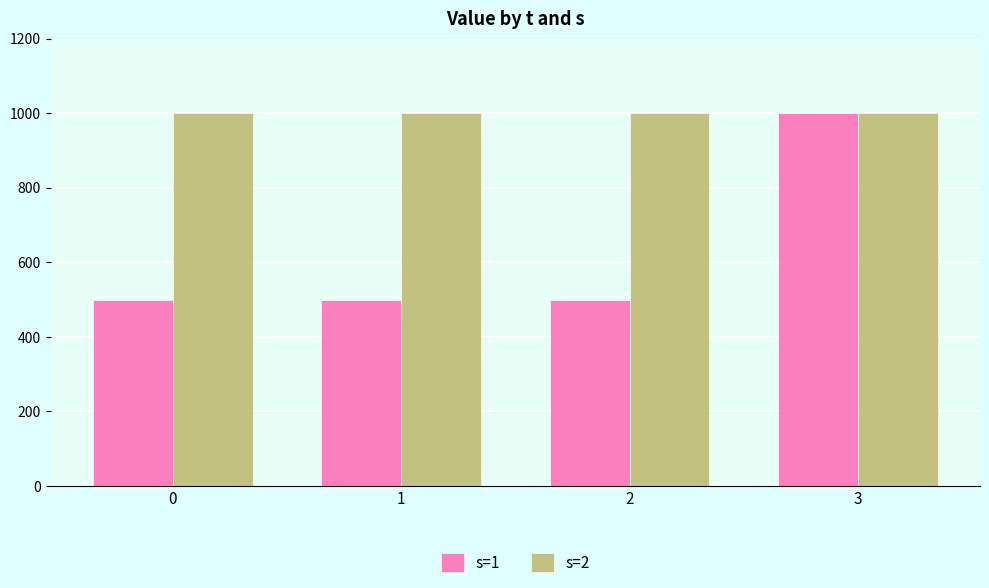

Reading left to right, transcribe all the data shown in this chart.

s=1: 0=500	1=500	2=500	3=1000
s=2: 0=1000	1=1000	2=1000	3=1000